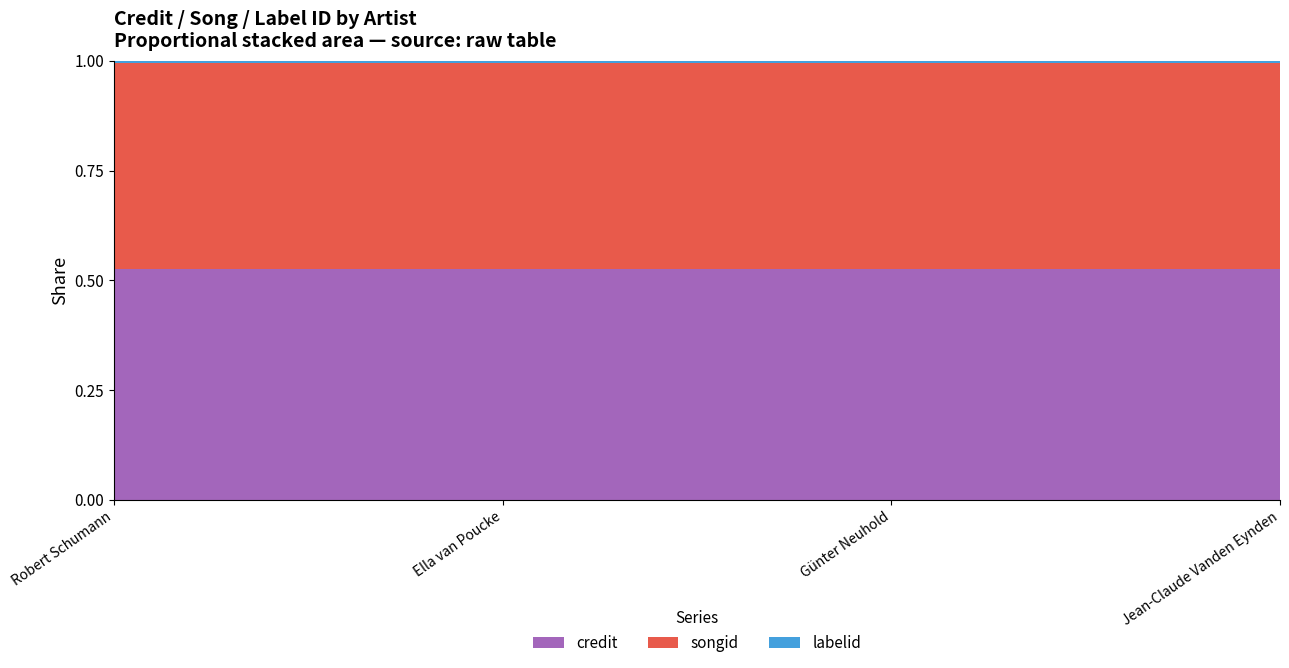

Reading left to right, transcribe all the data shown in this chart.

credit: Robert Schumann=3091645	Ella van Poucke=3091645	Günter Neuhold=3091645	Jean-Claude Vanden Eynden=3091645
songid: Robert Schumann=2761405	Ella van Poucke=2761405	Günter Neuhold=2761405	Jean-Claude Vanden Eynden=2761405
labelid: Robert Schumann=25810	Ella van Poucke=25810	Günter Neuhold=25810	Jean-Claude Vanden Eynden=25810